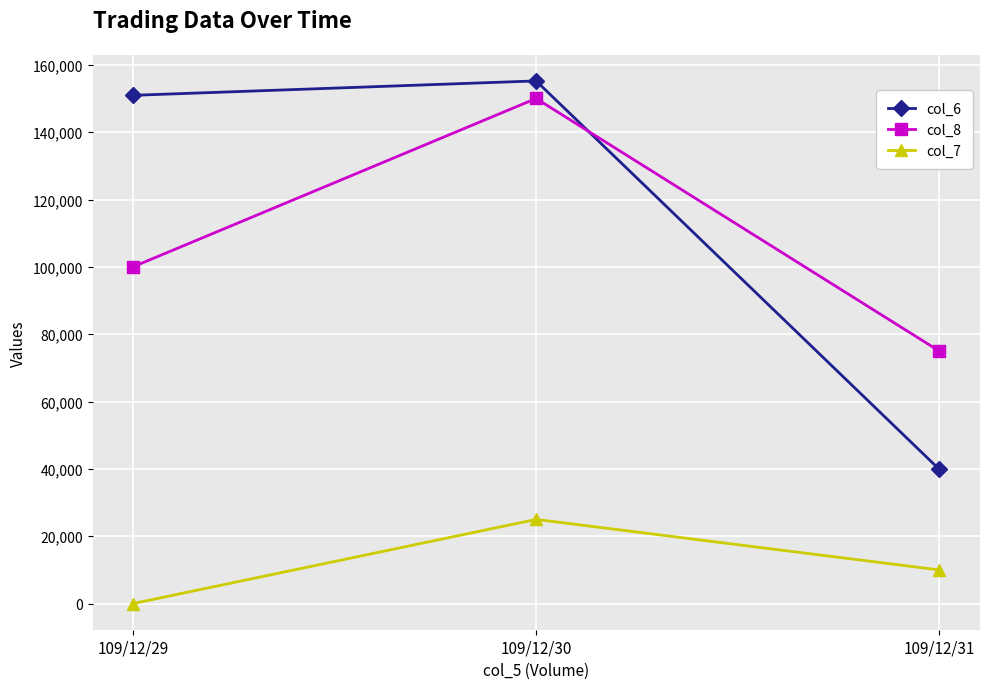

What are all the series names shown in the legend?

col_6, col_8, col_7